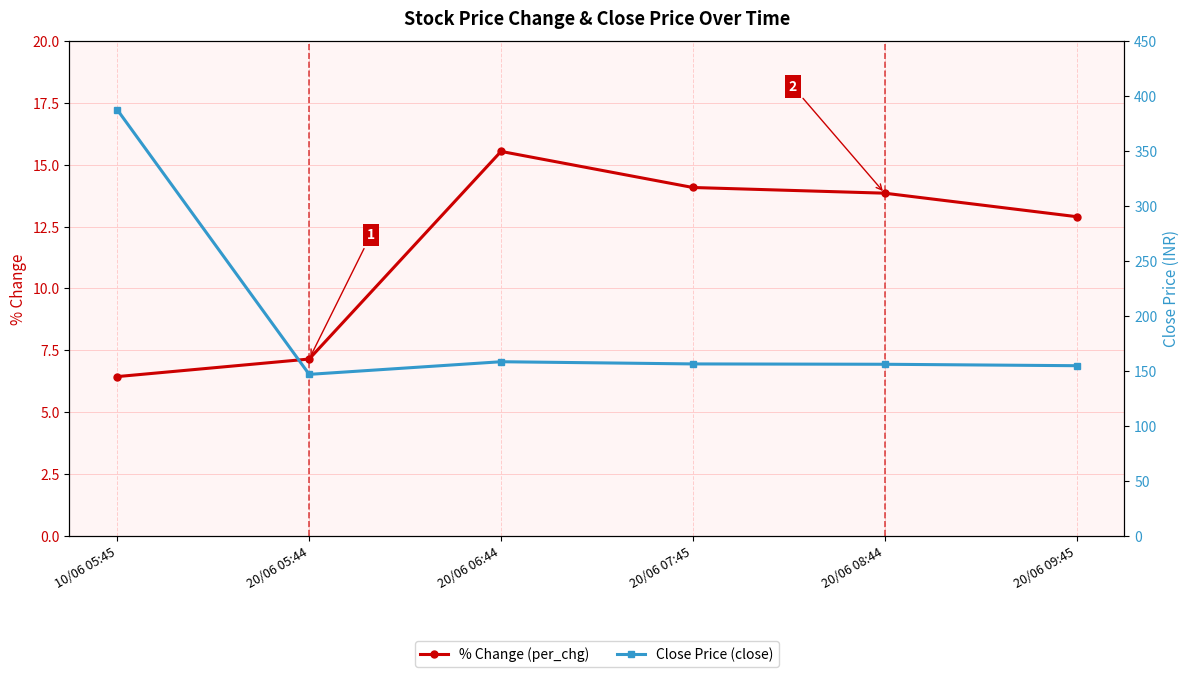

What is the difference between the second highest and second lowest values in the Close Price (close) series?

3.6